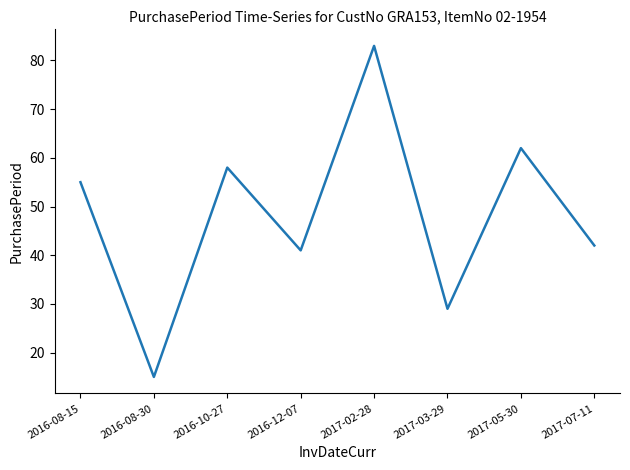

What value does the data have at 2017-05-30?

62